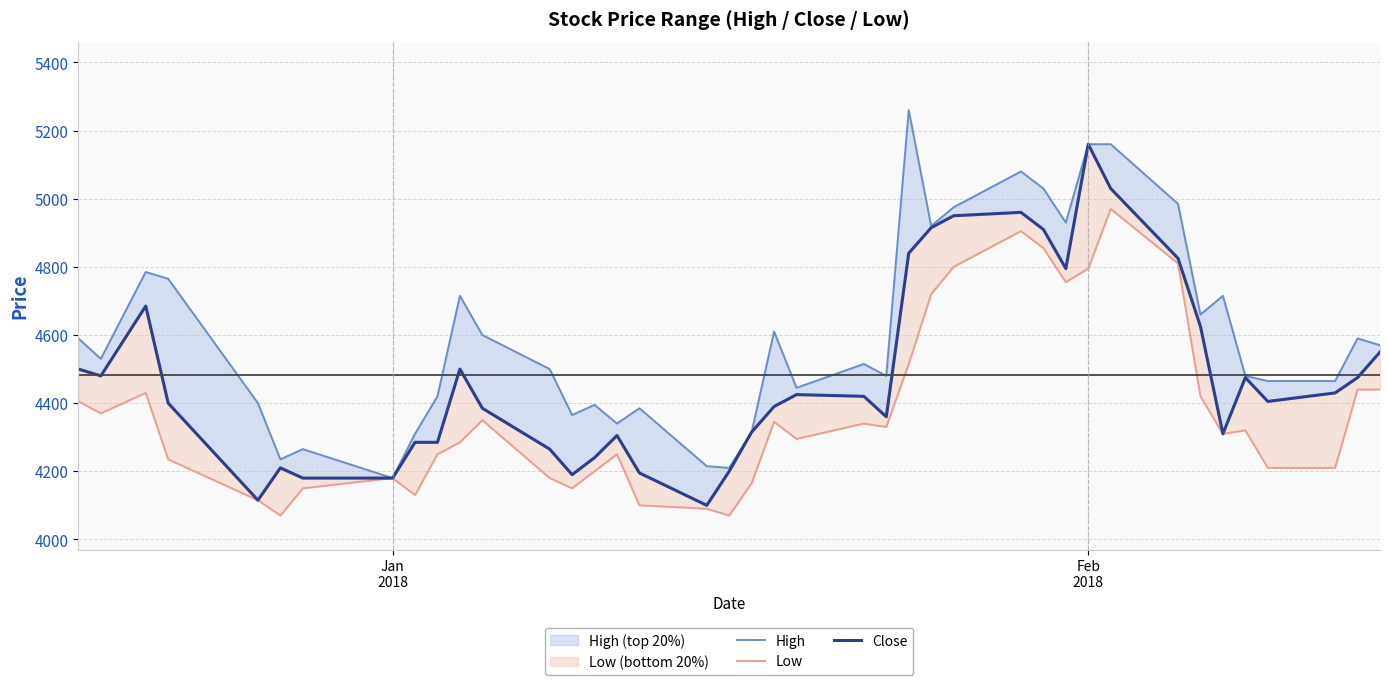

Rank the series by their maximum value, from highest to lowest.

High, Close, Low